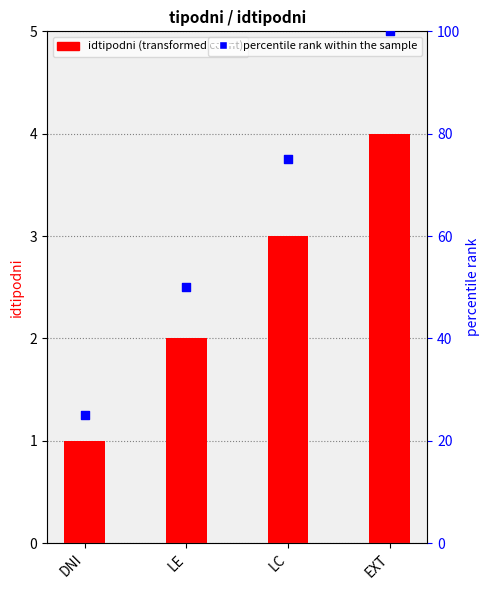

At how many categories does at least one series exceed 28?

3